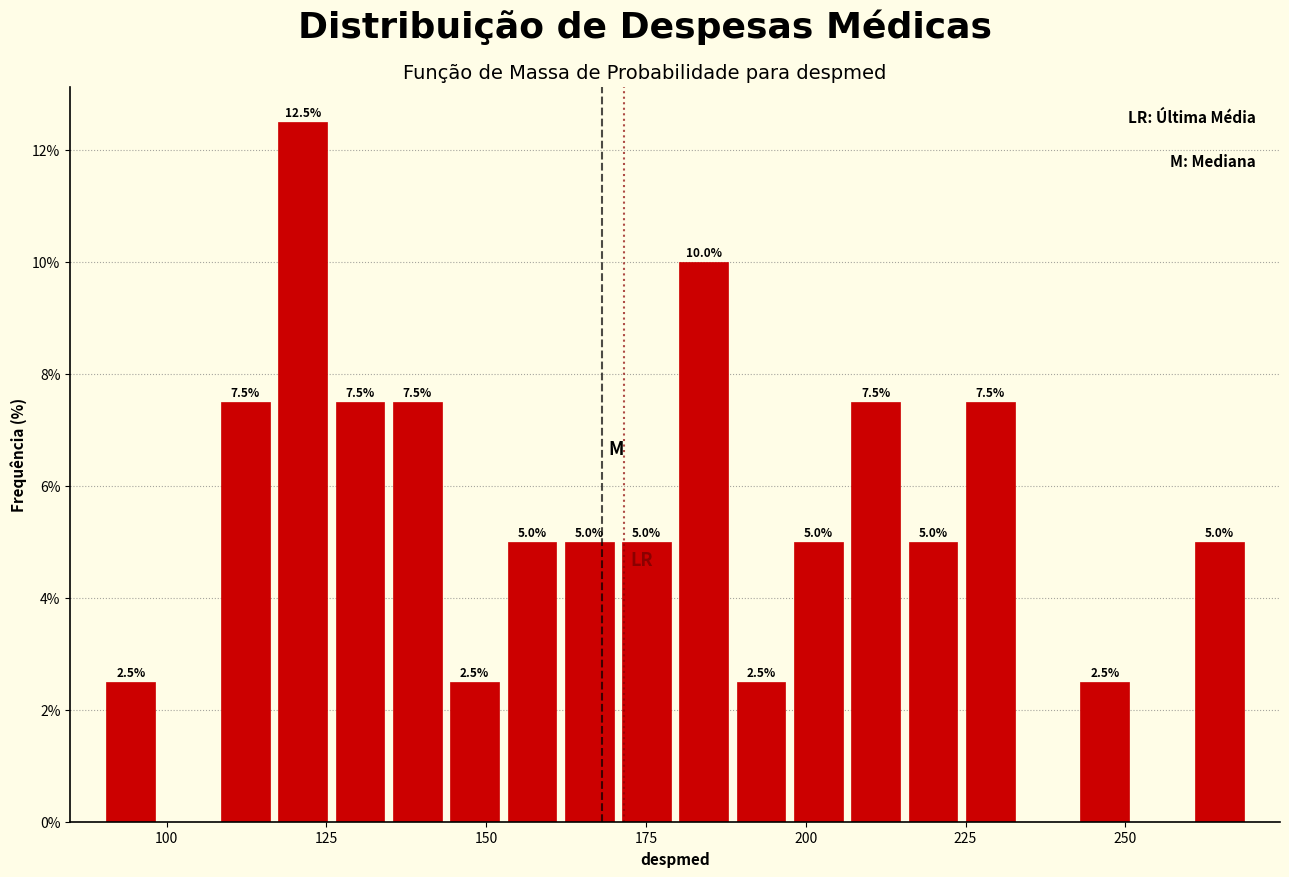

Around what value on the x-axis is the tallest bar? Give the approximate position of its centre, as read against the axis.

120